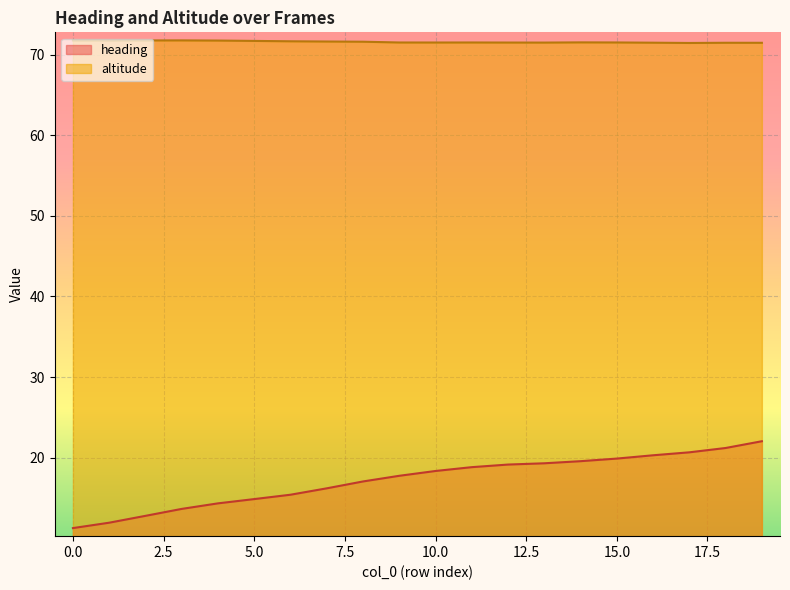

List the series in order of their peak value, lowest first.

heading, altitude